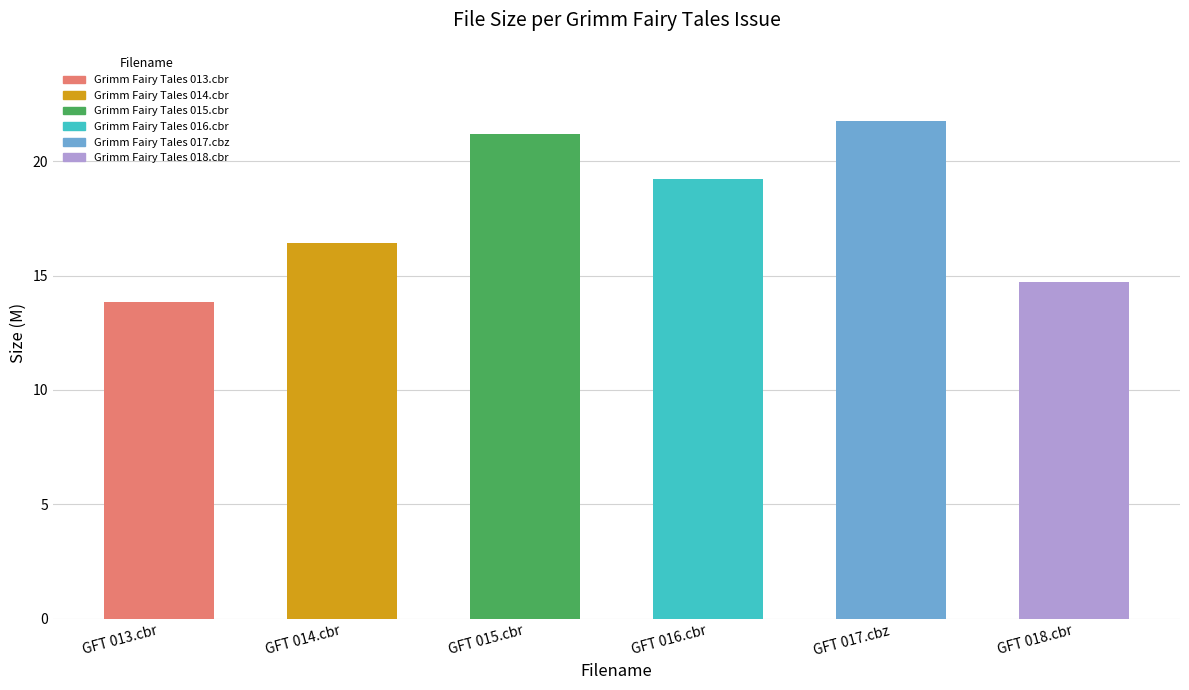

What is the label of the 1st bar from the right?

GFT 018.cbr